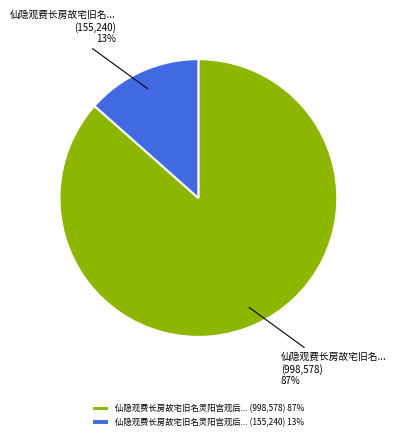

Do 仙隐观费长房故宅旧名灵阳宫观后... (155,240) 13% and 仙隐观费长房故宅旧名灵阳宫观后... (998,578) 87% together represent more than half of the pie?

Yes